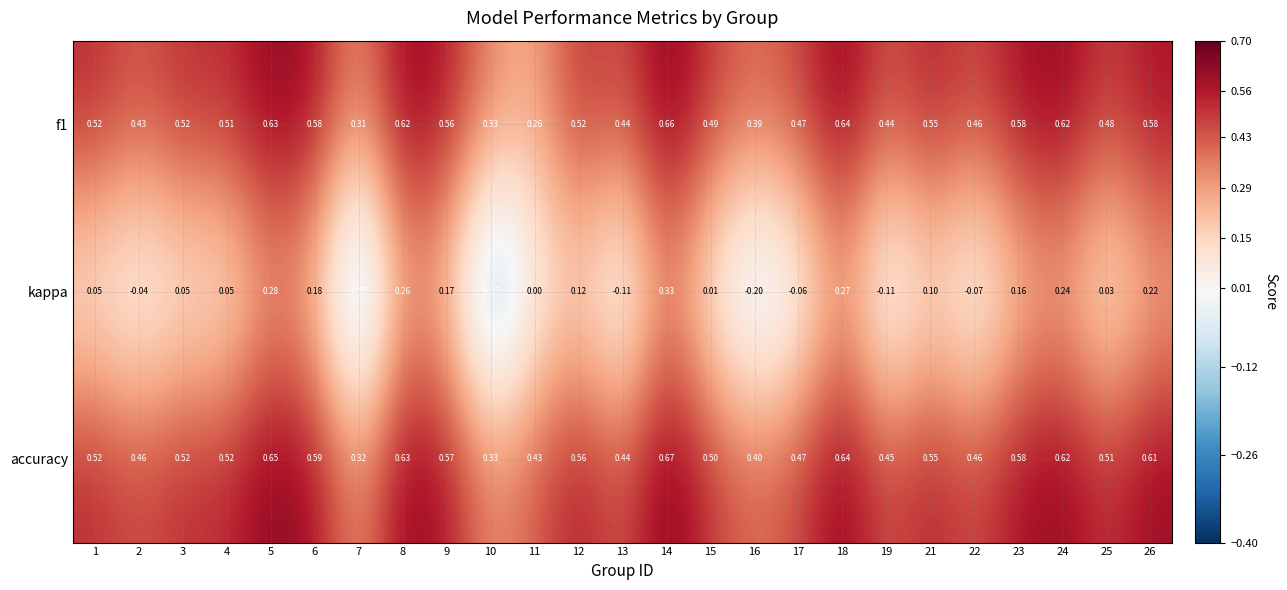

Between 2 and 4, which series saw the biggest shift?

kappa